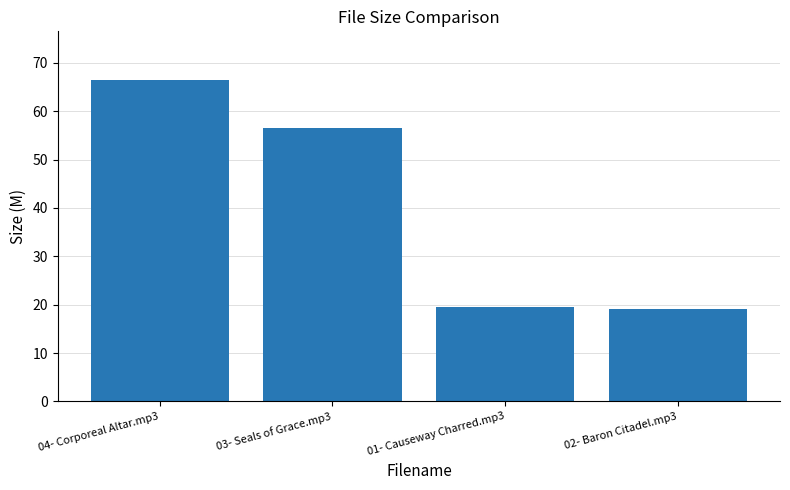

What is the difference between the values at 04- Corporeal Altar.mp3 and 02- Baron Citadel.mp3?

47.5